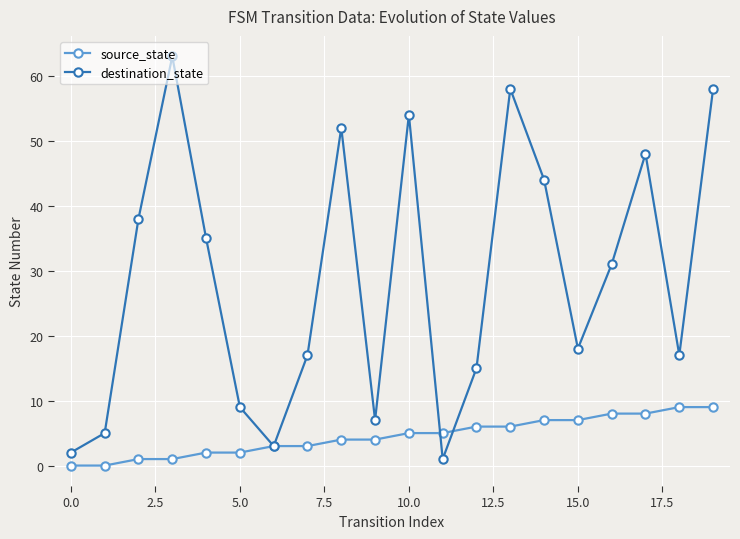

Which series has the largest total across all categories?

destination_state